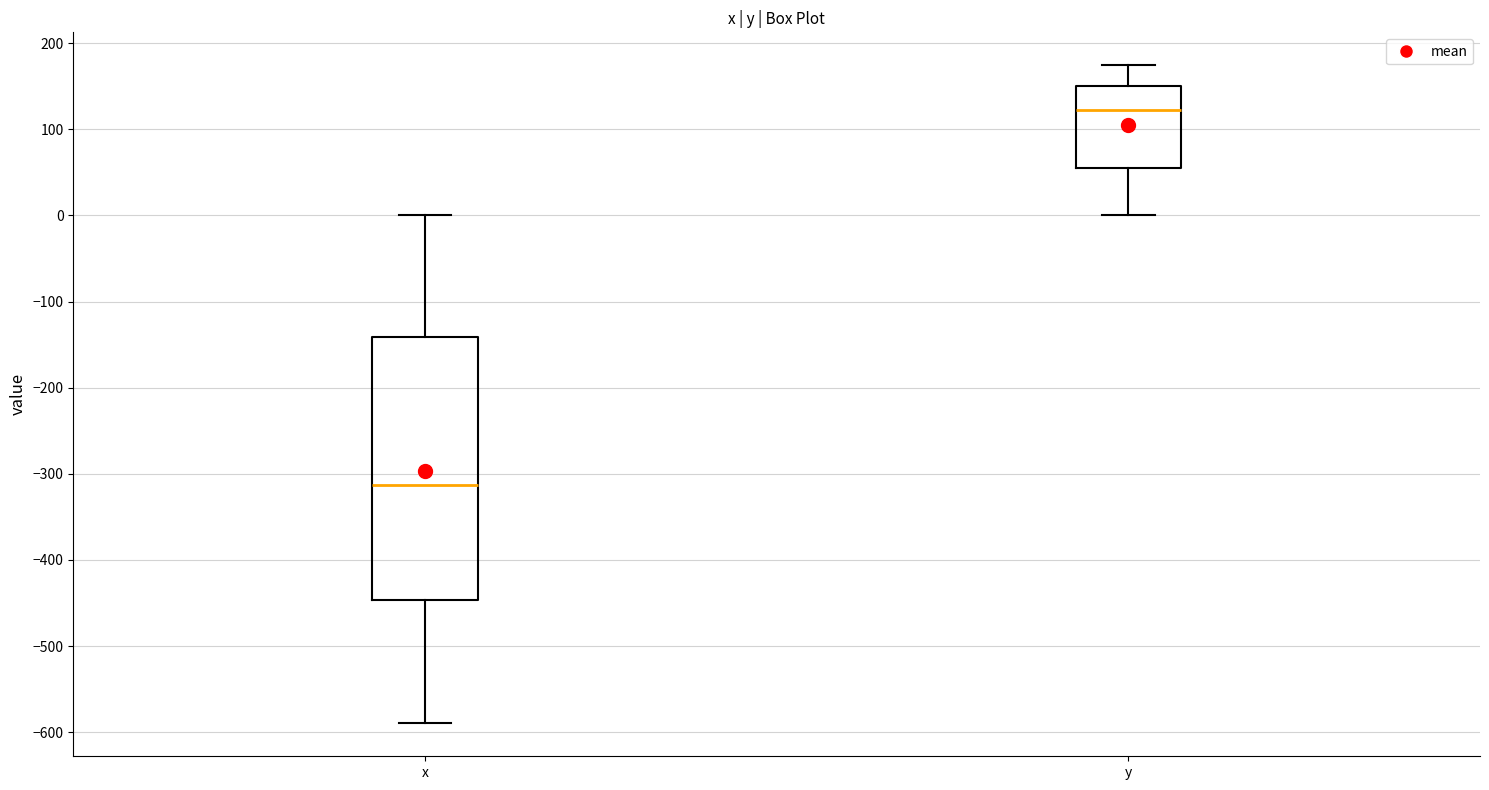

Comparing the boxes themselves (not the whiskers), which one is the tallest?

x